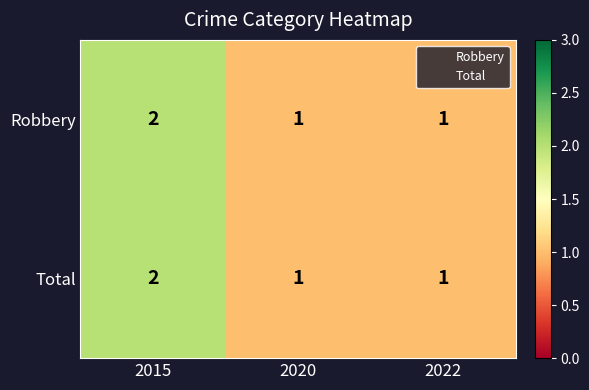

Reading left to right, transcribe all the data shown in this chart.

Robbery: 2	1	1
Total: 2	1	1